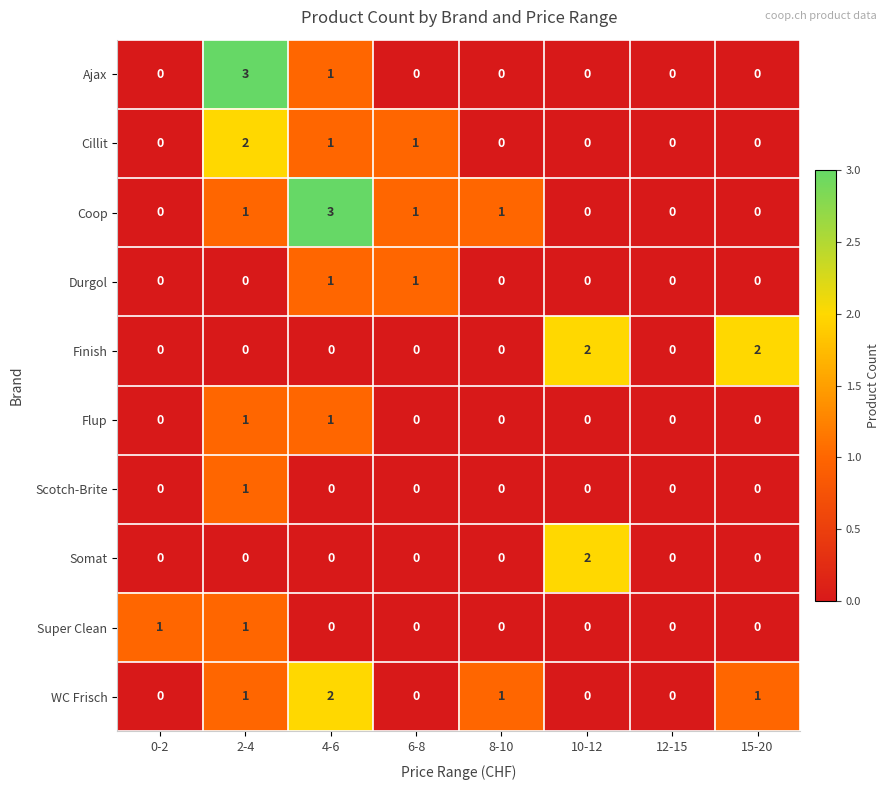

How many Cillit values are between 0 and 1?

7